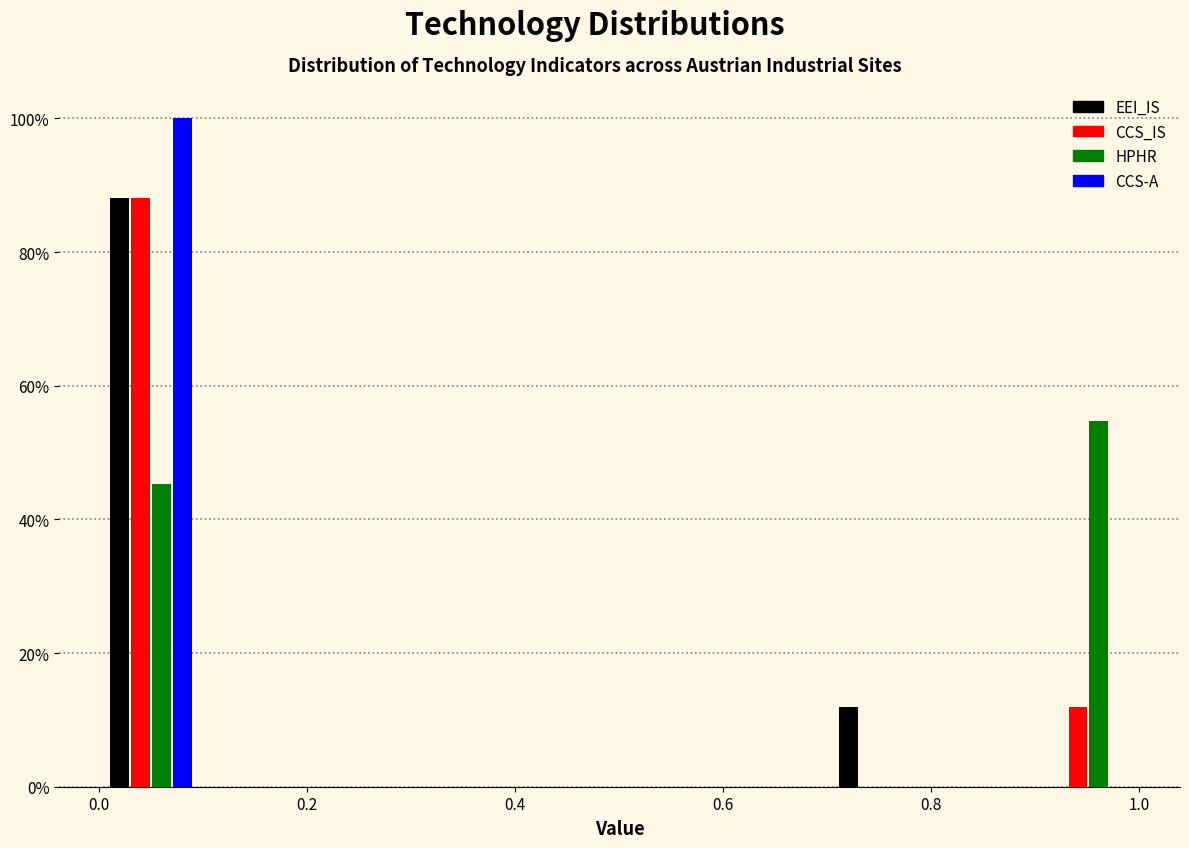

What is the height of the EEI_IS bar covering 0.7 to 0.8 on the x-axis? Neither the bar edges nor the heights are printed on the chart, so give them approximately, as read against the axes.

12